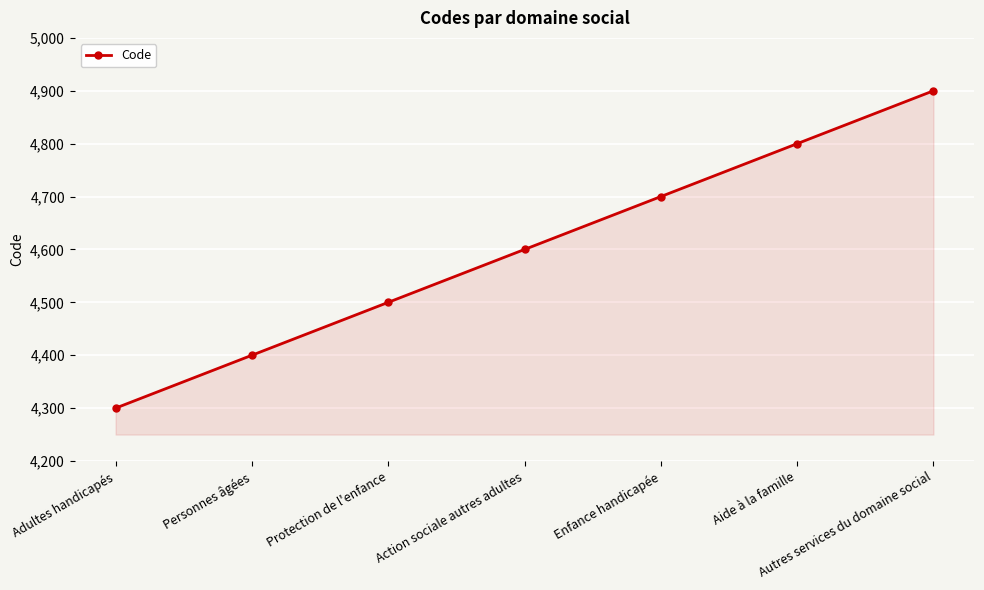

What is the label of the 1st point from the left?

Adultes handicapés